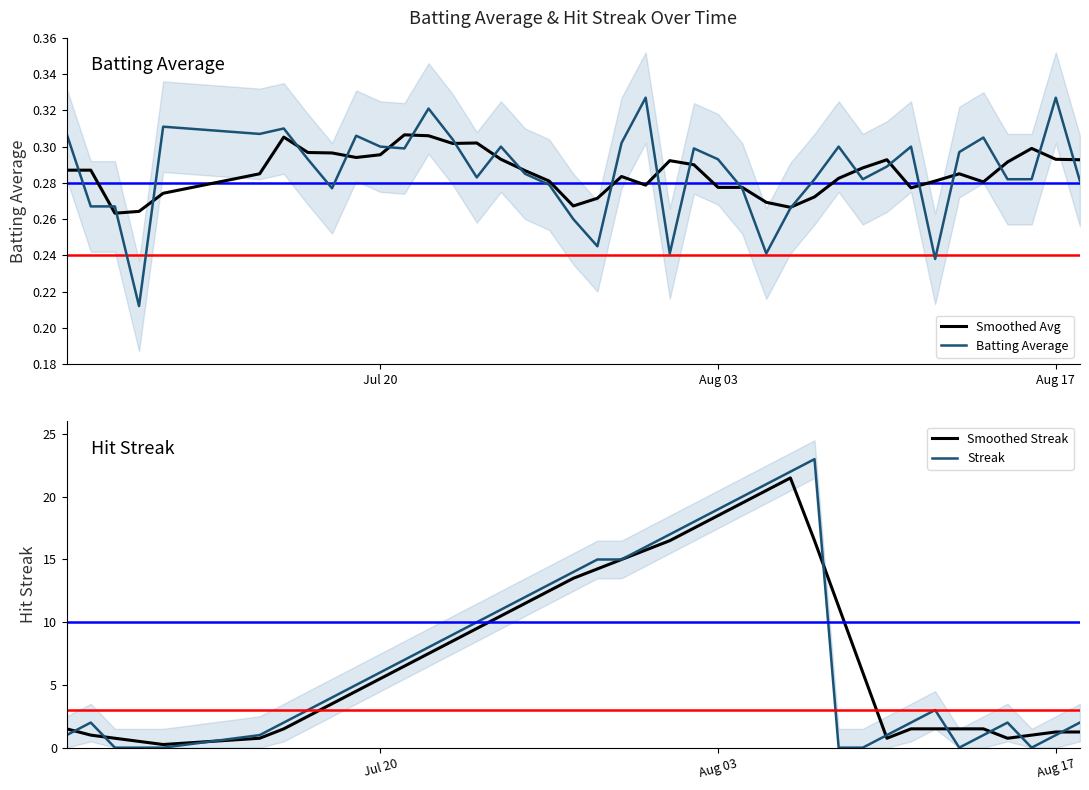

What is the difference between the maximum and minimum values in the Smoothed Streak series?

21.2